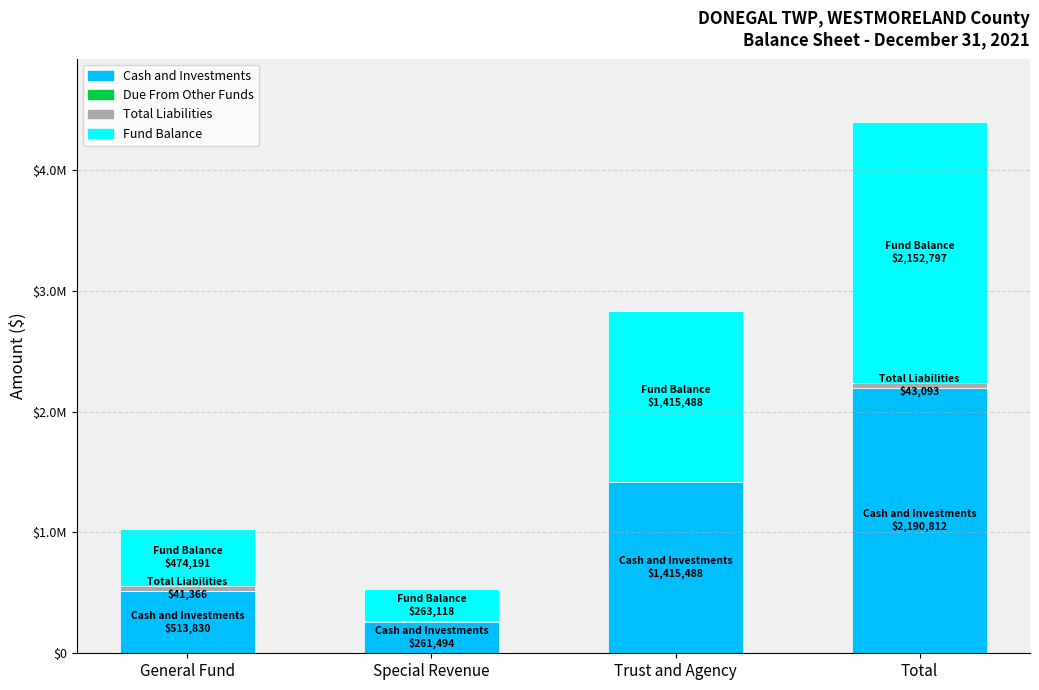

Are the bars grouped side by side (vs. stacked)?

No